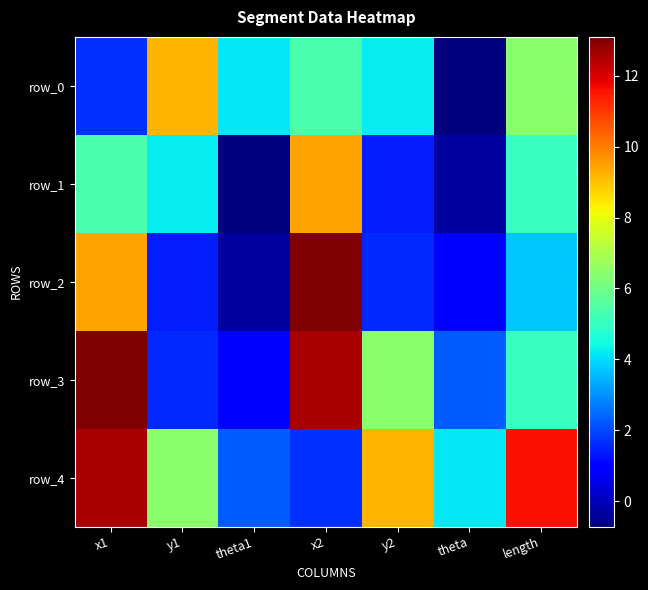

How many data points in row_2 are less than 1?

2